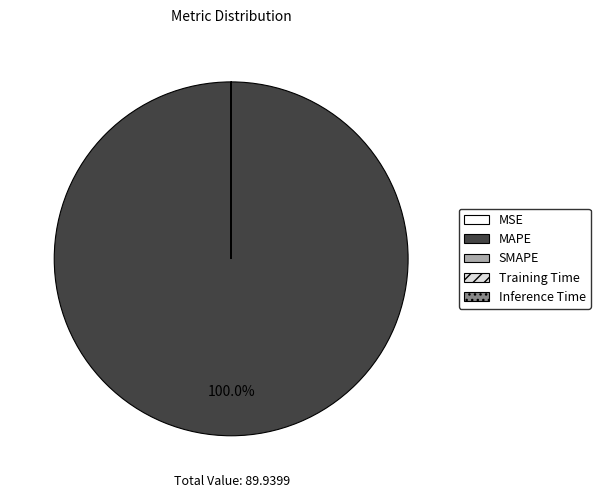

Which category has the biggest portion of the pie?

MAPE